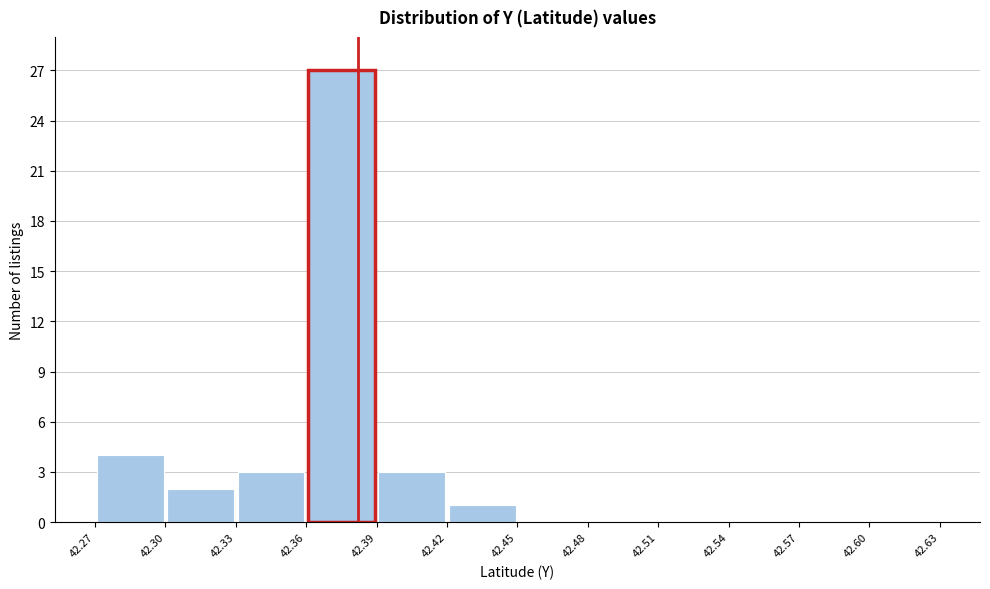

Reading left to right, list every bar in this chart as the range it spans on the x-axis followed by its height. The values are not printed on the chart, so give them approximately, as read against the axis.

42.27 to 42.30: 4
42.30 to 42.33: 2
42.33 to 42.36: 3
42.36 to 42.39: 27
42.39 to 42.42: 3
42.42 to 42.45: 1
42.45 to 42.48: 0
42.48 to 42.51: 0
42.51 to 42.54: 0
42.54 to 42.57: 0
42.57 to 42.60: 0
42.60 to 42.63: 0